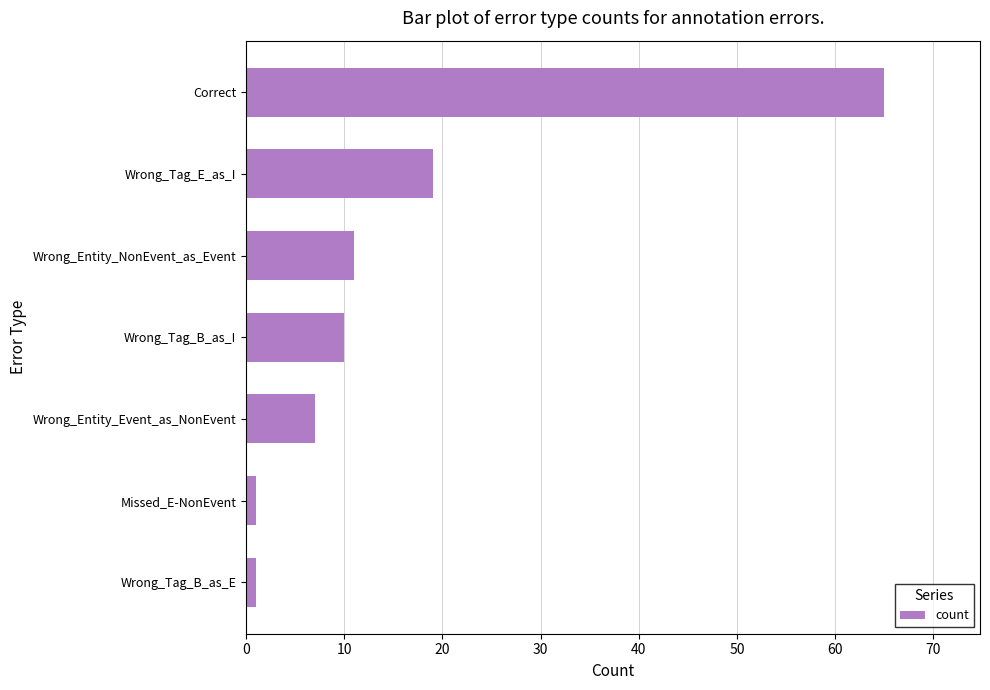

Is it true that the value at Correct is 16?

False